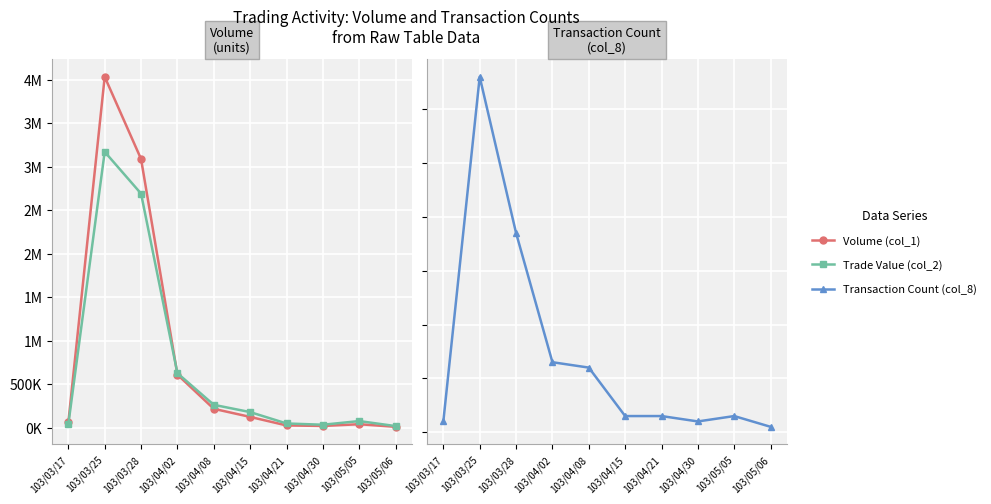

Which series has the largest total across all categories?

Volume (col_1)